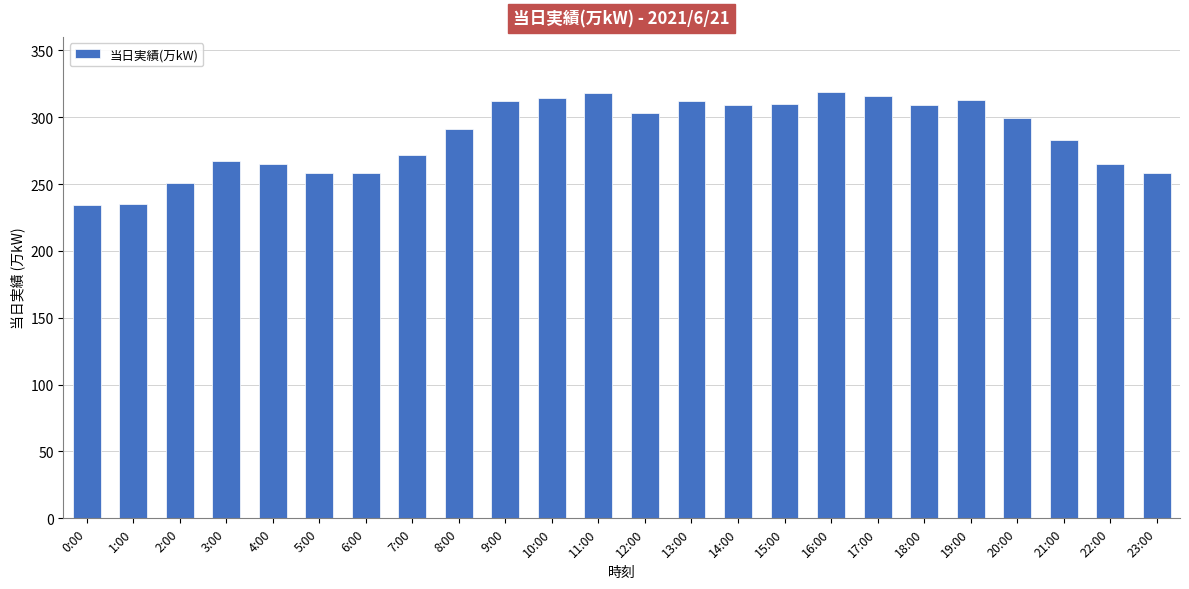

Which has a higher value, 16:00 or 1:00?

16:00